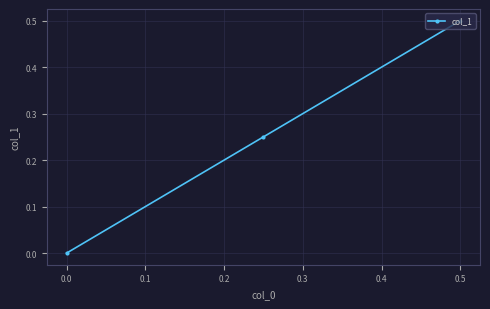

Which label corresponds to the smallest value in the chart?

0.0